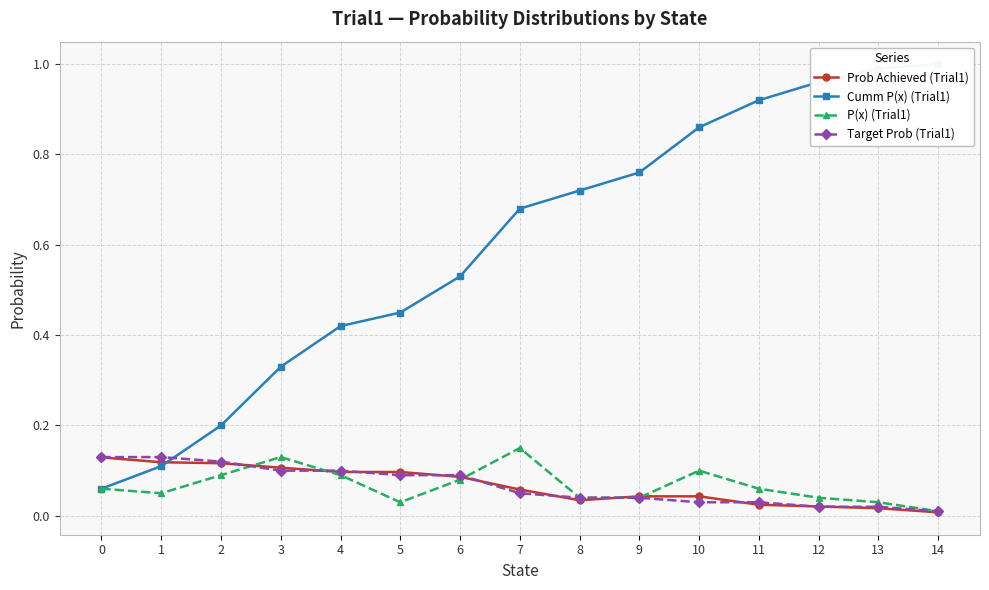

True or false: Cumm P(x) (Trial1) and Prob Achieved (Trial1) cross at least once.

True